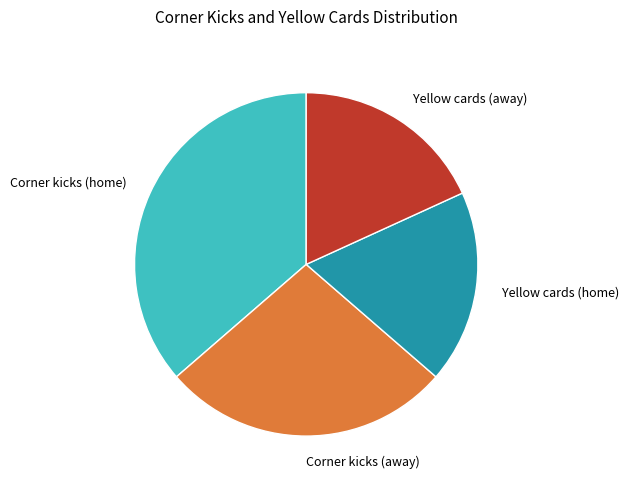

Does any single category account for the majority?

No